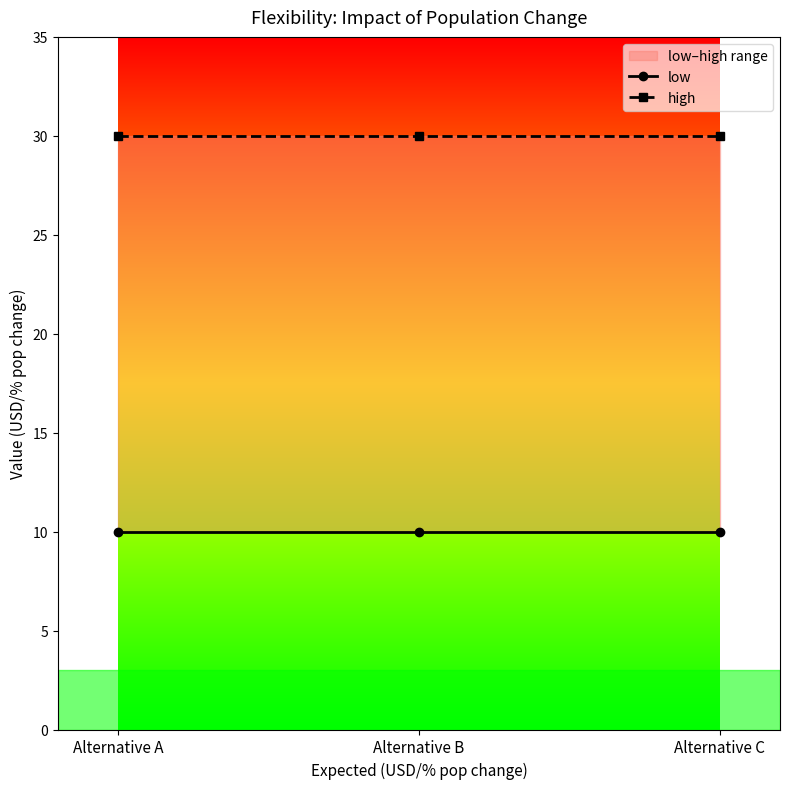

Is the value of low at Alternative A greater than the value of high at Alternative B?

No